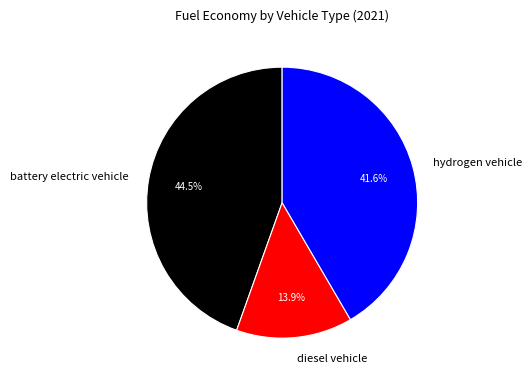

Count the number of slices in the pie.

3